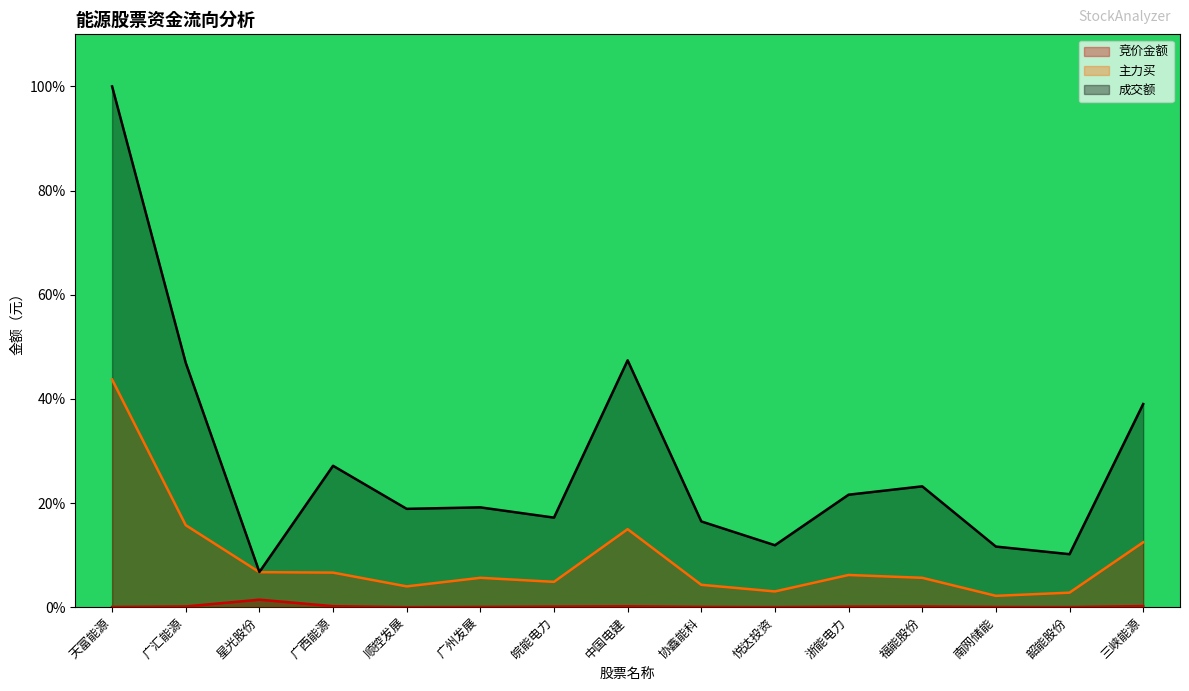

True or false: 主力买 and 成交额 cross at least once.

False